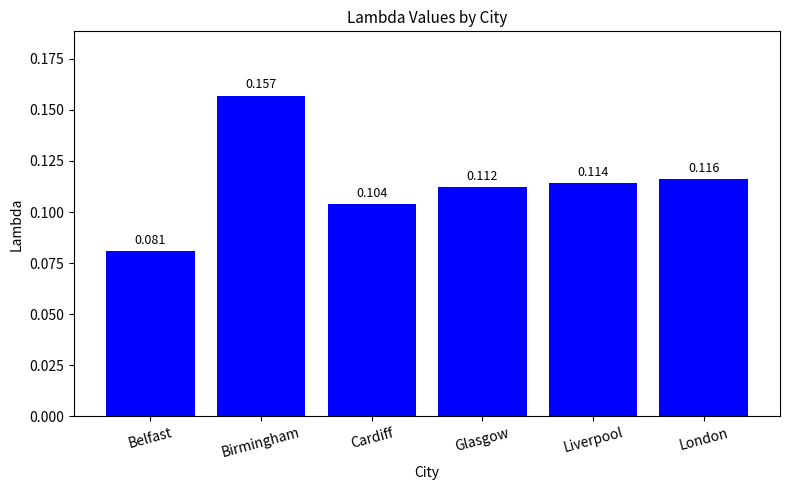

Which has a higher value, Glasgow or Cardiff?

Glasgow